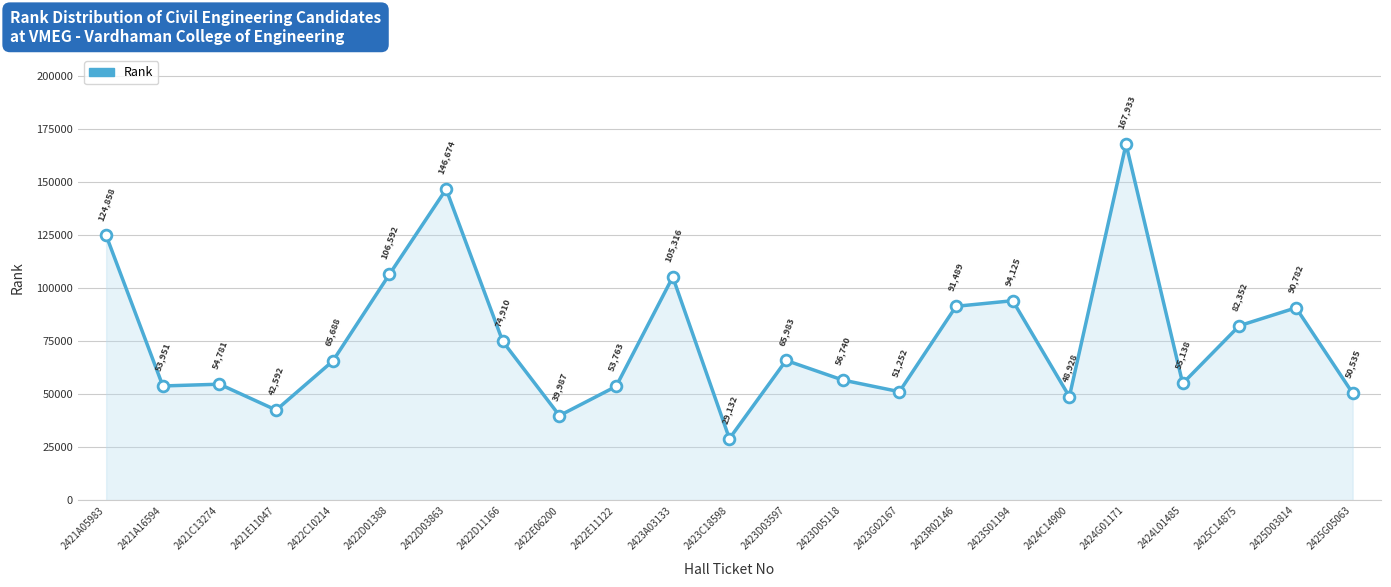

Approximately how many times larger is the value at 2421A05983 compared to 2422D03863?

0.9